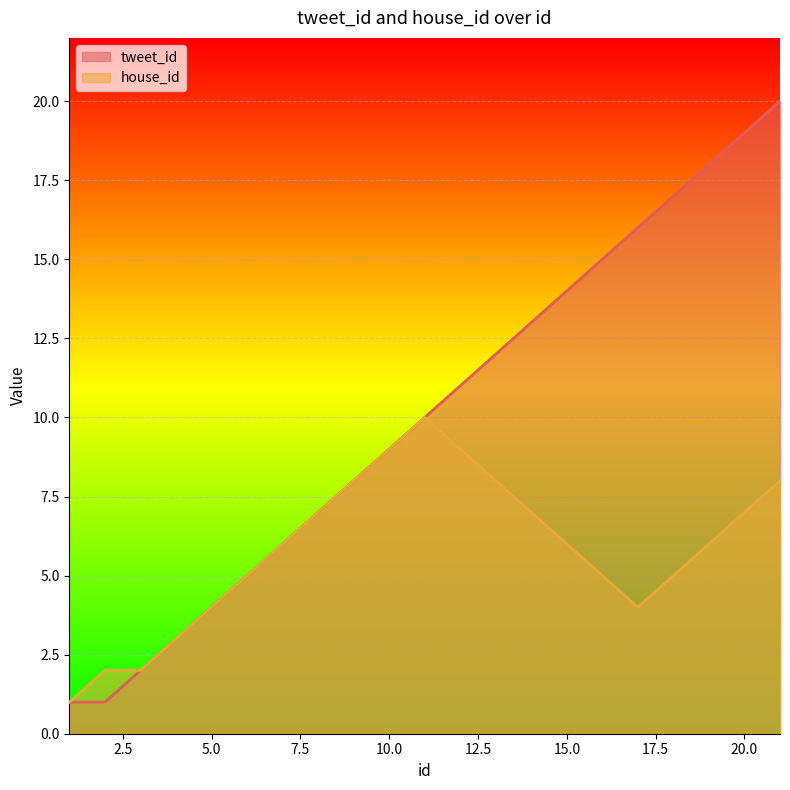

Is it true that tweet_id equals 2 at 9?

False